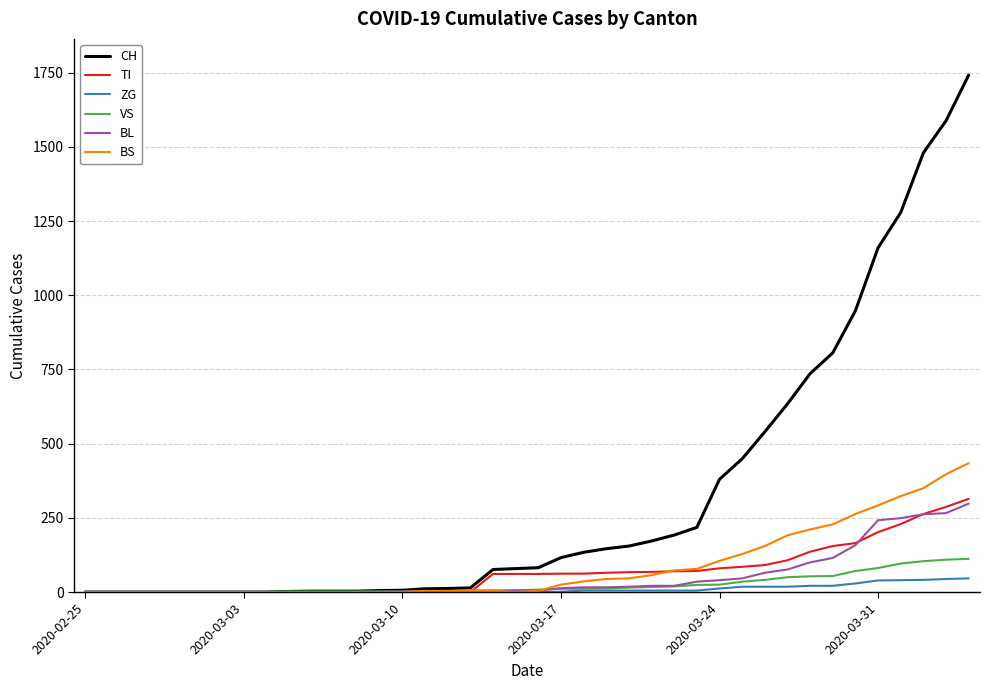

Which series has the largest total across all categories?

CH